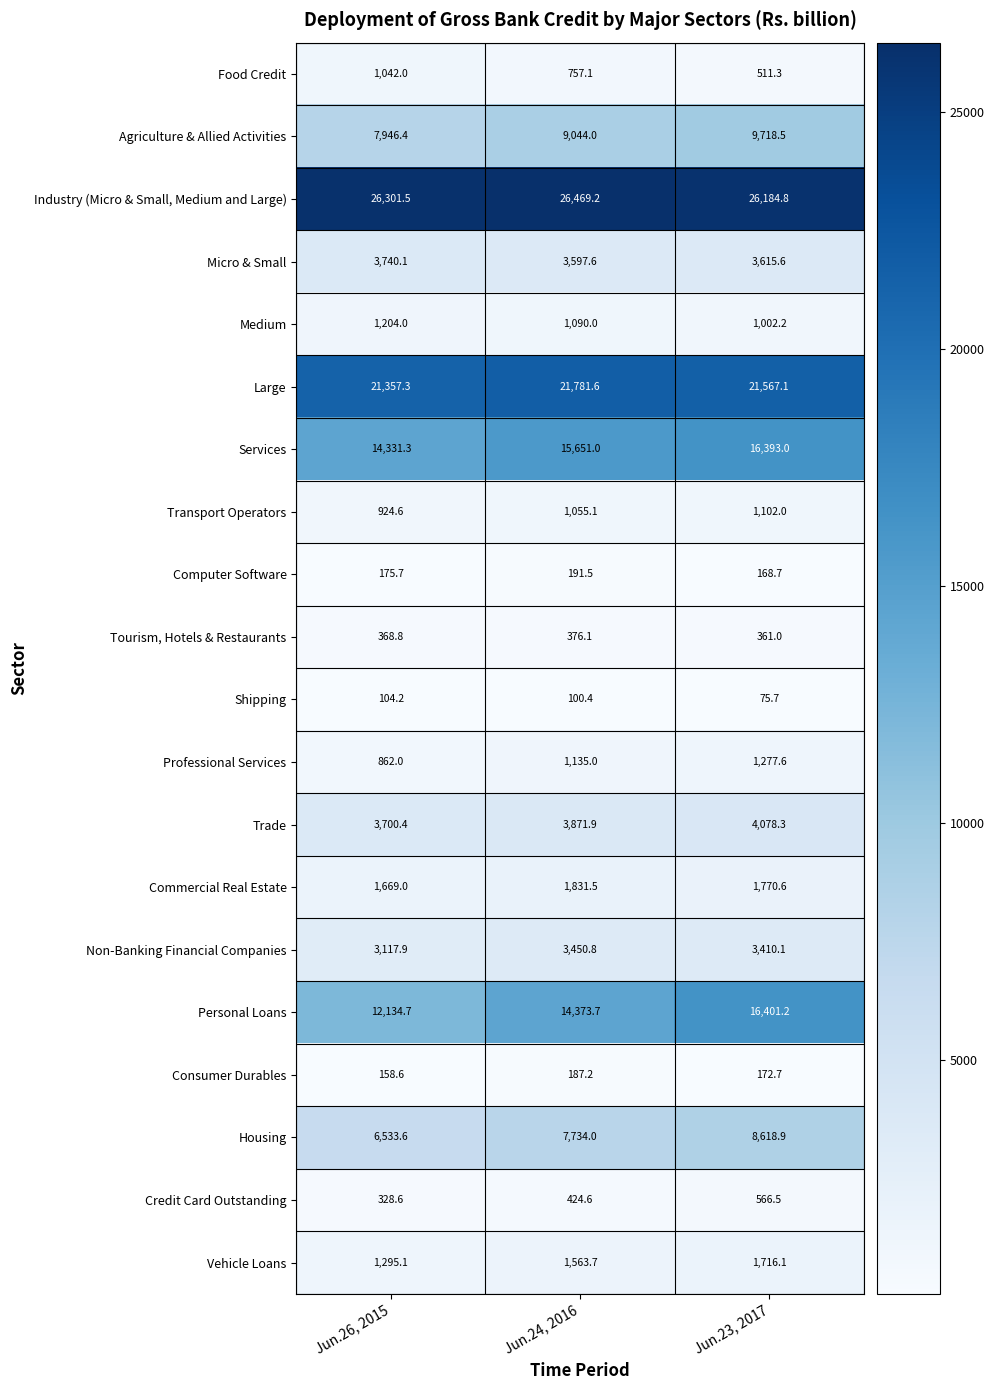

What is the approximate value of Consumer Durables at Jun.23, 2017?

172.7